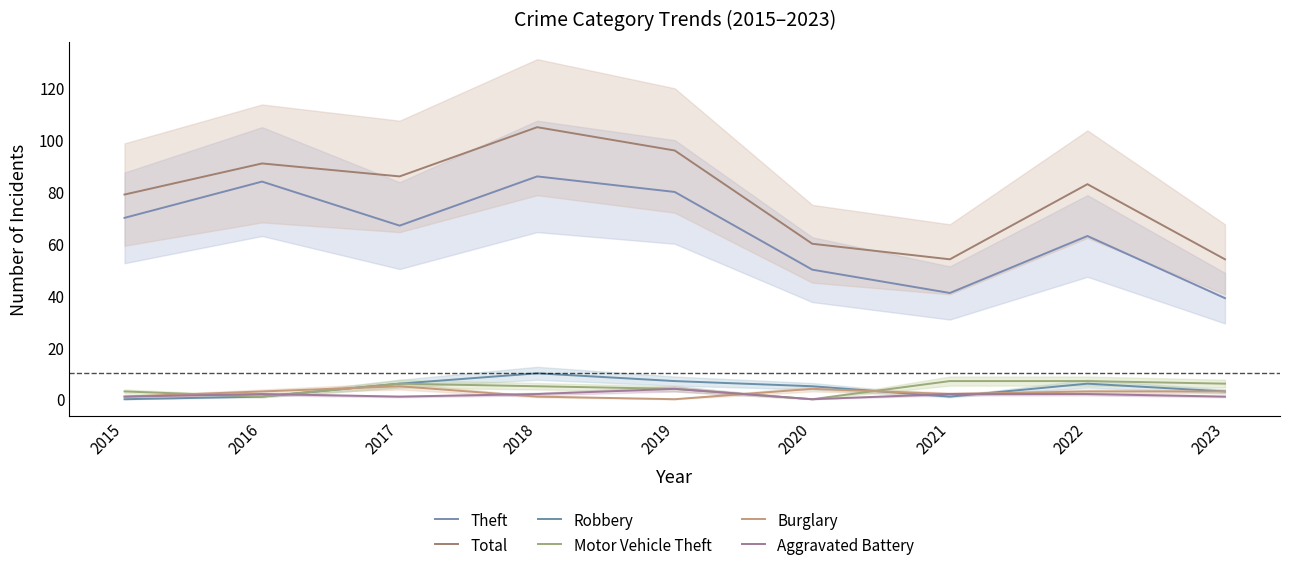

True or false: Burglary and Theft intersect in this chart.

False